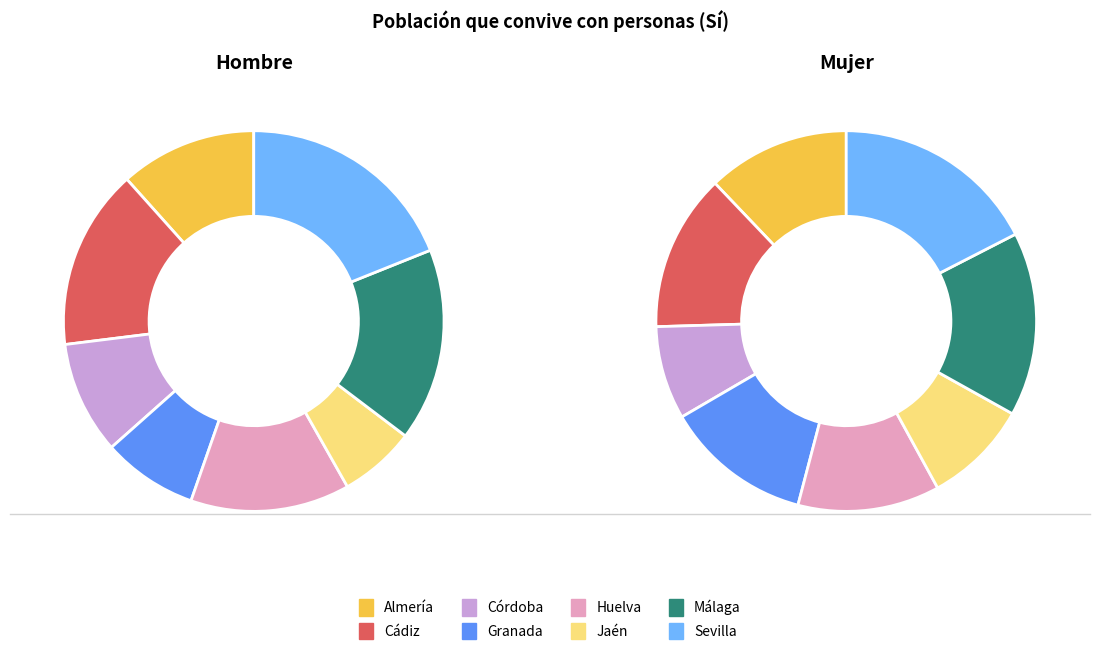

What is the total percentage of Almería and Córdoba?

21.2%